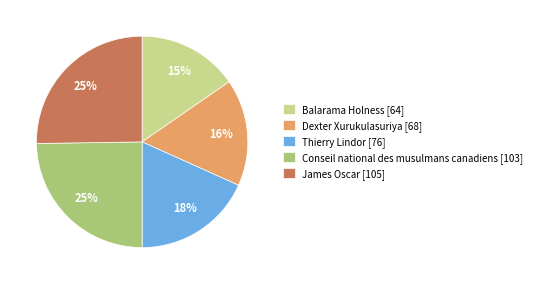

True or false: Balarama Holness accounts for 10% of the total.

False